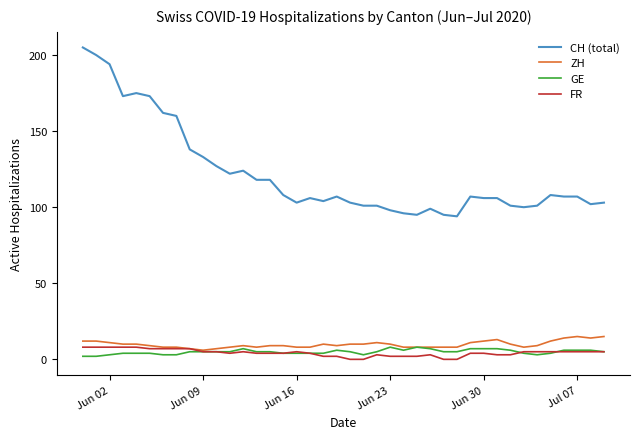

True or false: CH (total) has more than 1 points higher than both neighbors.

True